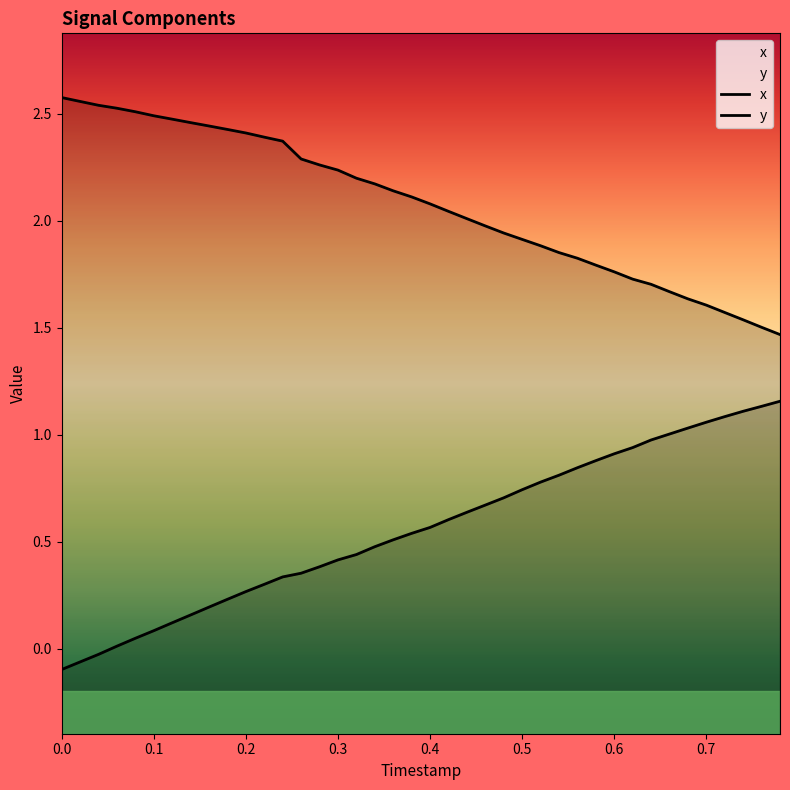

At how many categories does at least one series exceed 2?

23